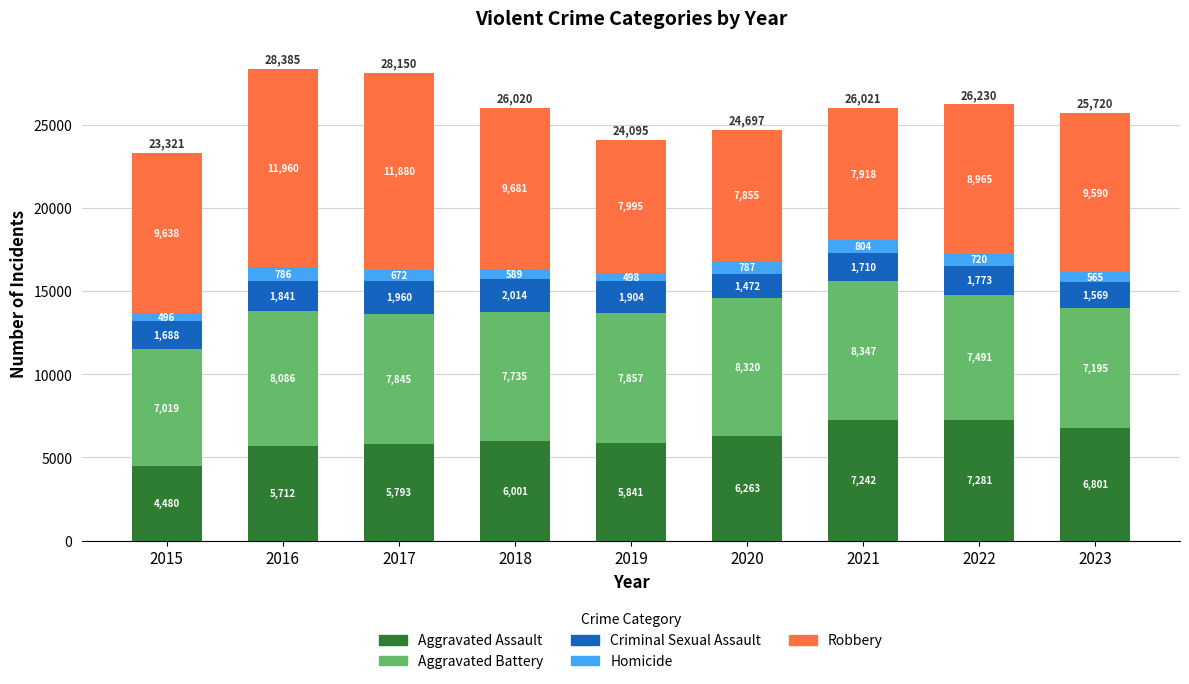

How many bars are there in total?

9